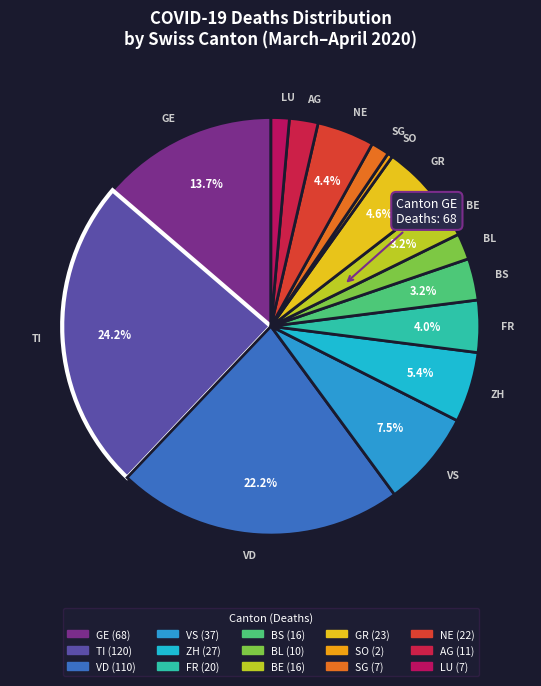

How many slices are in this pie chart?

15